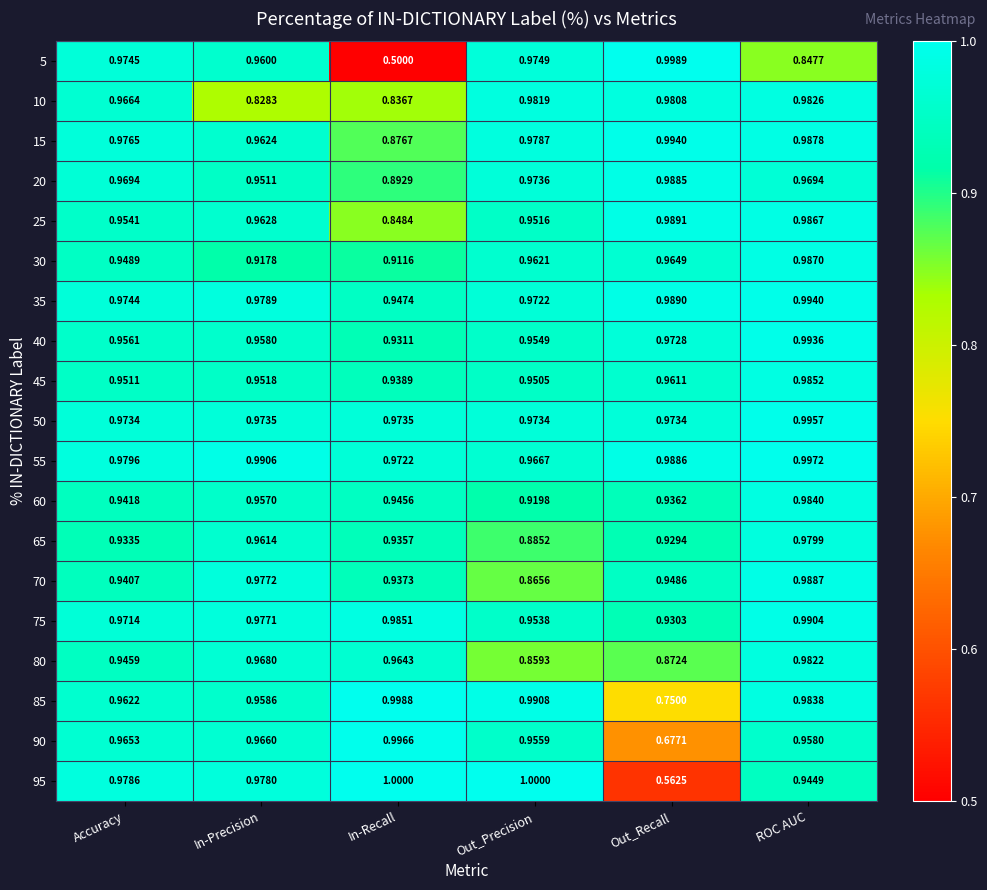

Rank the categories by 25 value from lowest to highest.

In-Recall, Out_Precision, Accuracy, In-Precision, ROC AUC, Out_Recall